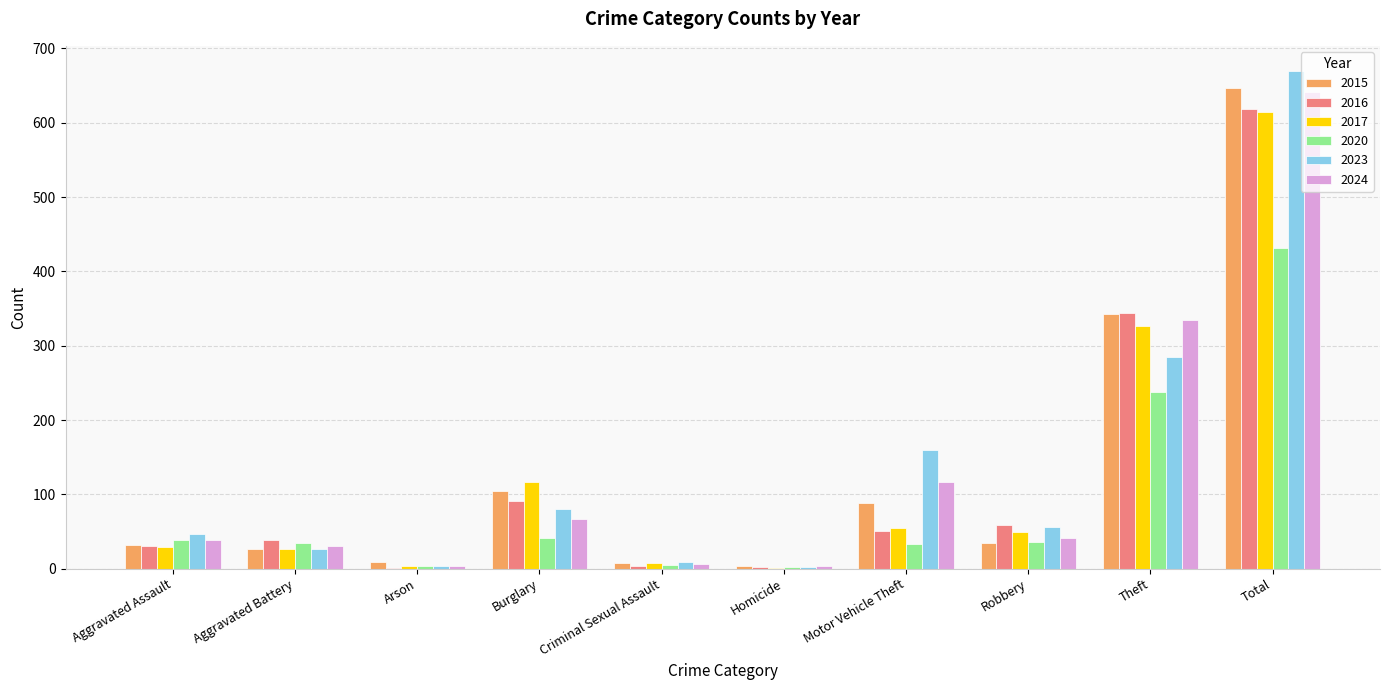

What is the highest value of the 2024 series?

642